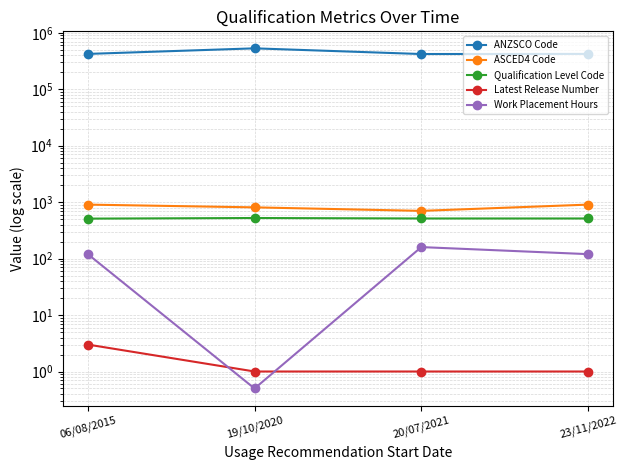

Reading left to right, list all the values displayed in this chart.

ANZSCO Code: 06/08/2015=423111.0	19/10/2020=531111.0	20/07/2021=421111.0	23/11/2022=423111.0
ASCED4 Code: 06/08/2015=905.0	19/10/2020=809.0	20/07/2021=701.0	23/11/2022=905.0
Qualification Level Code: 06/08/2015=511.0	19/10/2020=524.0	20/07/2021=514.0	23/11/2022=514.0
Latest Release Number: 06/08/2015=3.0	19/10/2020=1.0	20/07/2021=1.0	23/11/2022=1.0
Work Placement Hours: 06/08/2015=120.0	19/10/2020=0.5	20/07/2021=160.0	23/11/2022=120.0